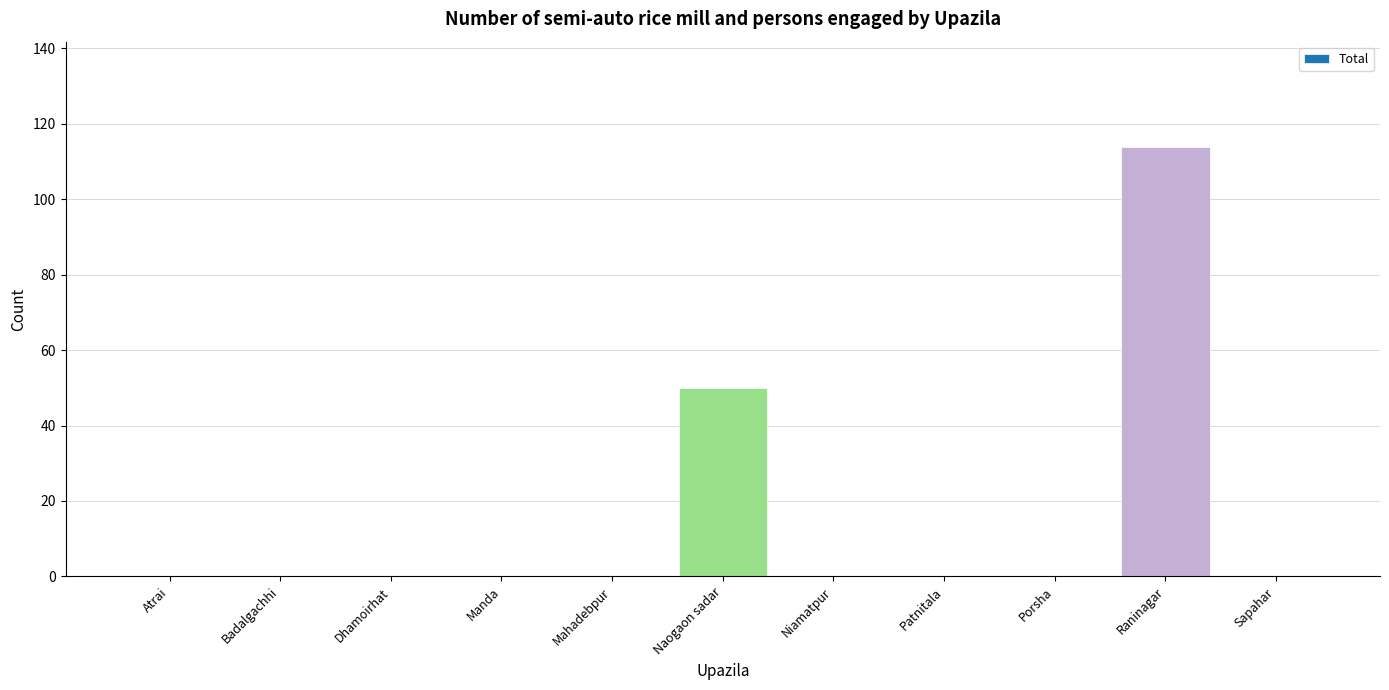

Are the bars horizontal?

No